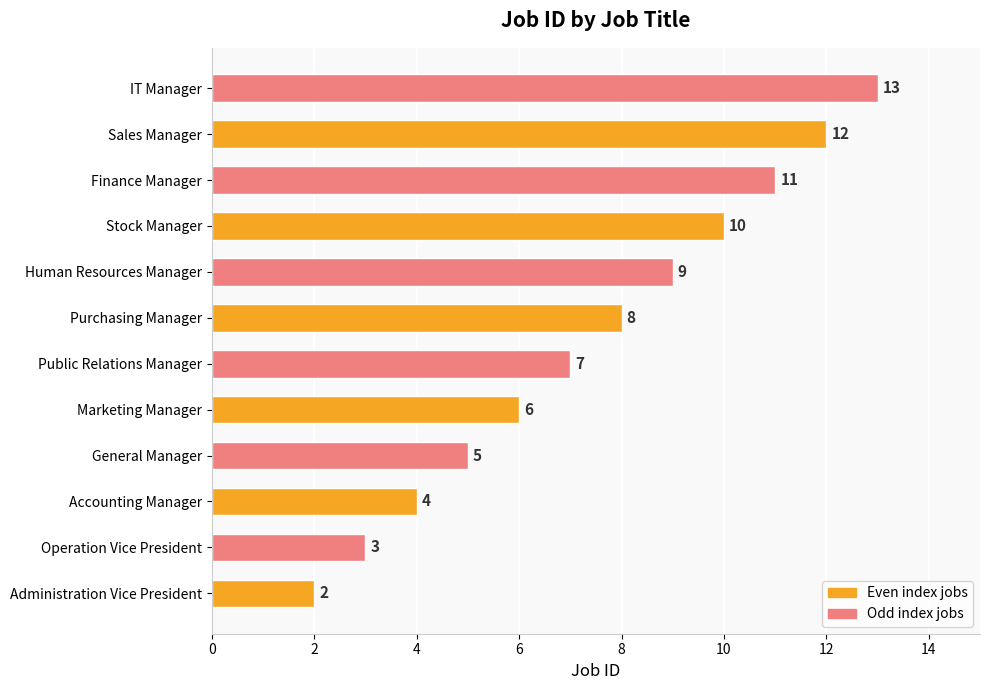

What is the maximum value shown in the chart?

13